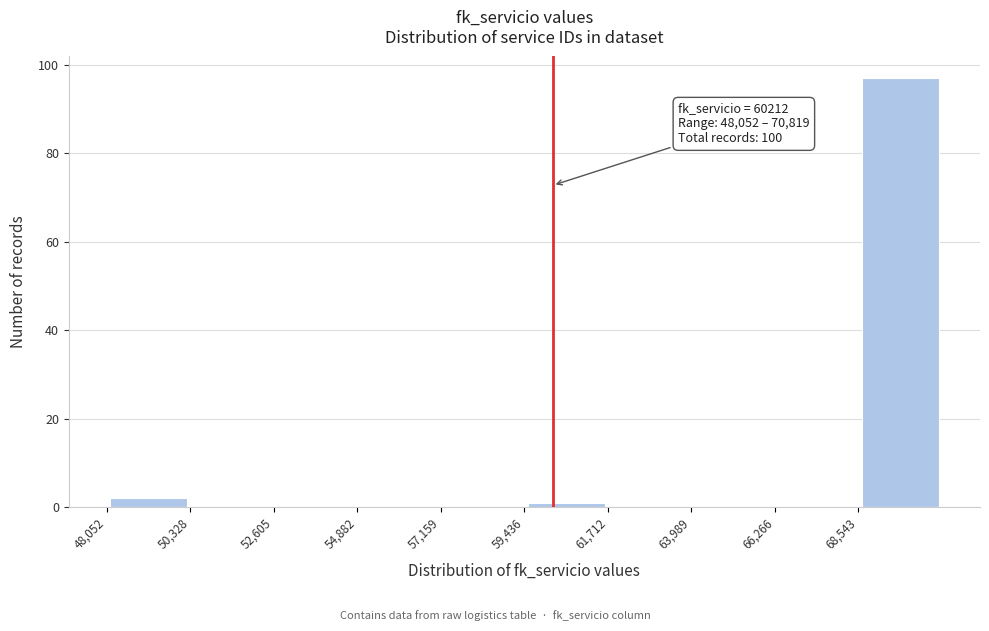

Which range on the x-axis has the tallest bar?

68500 to 71000